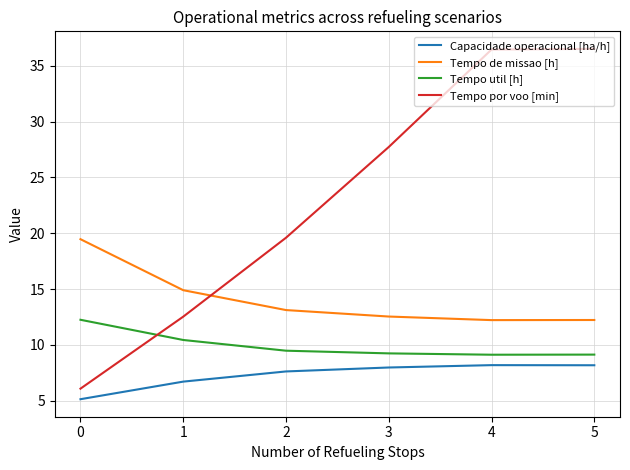

Rank the series at 0 from lowest to highest value.

Capacidade operacional [ha/h], Tempo por voo [min], Tempo util [h], Tempo de missao [h]